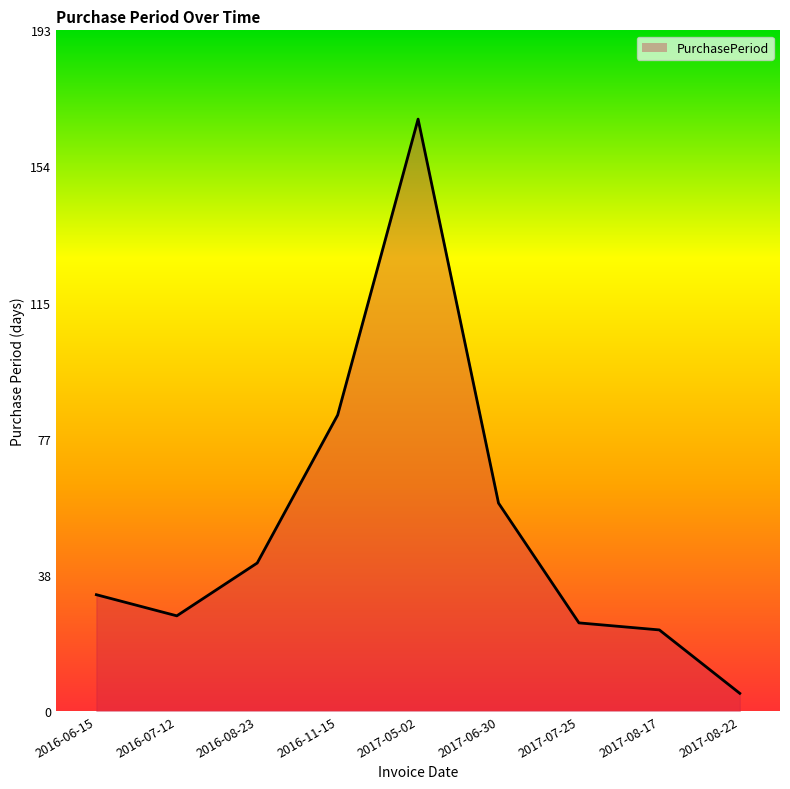

Reading left to right, extract all data points from this chart.

33	27	42	84	168	59	25	23	5